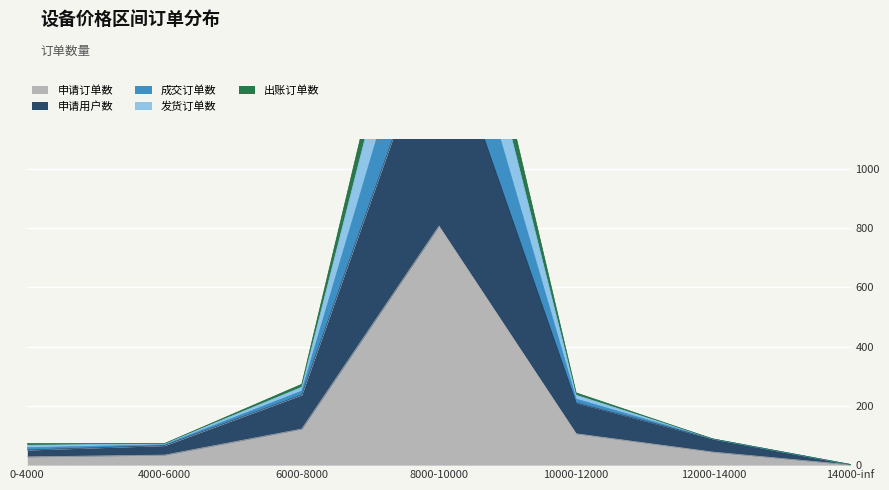

The 申请订单数 series shows 106 at 10000-12000. True or false?

True